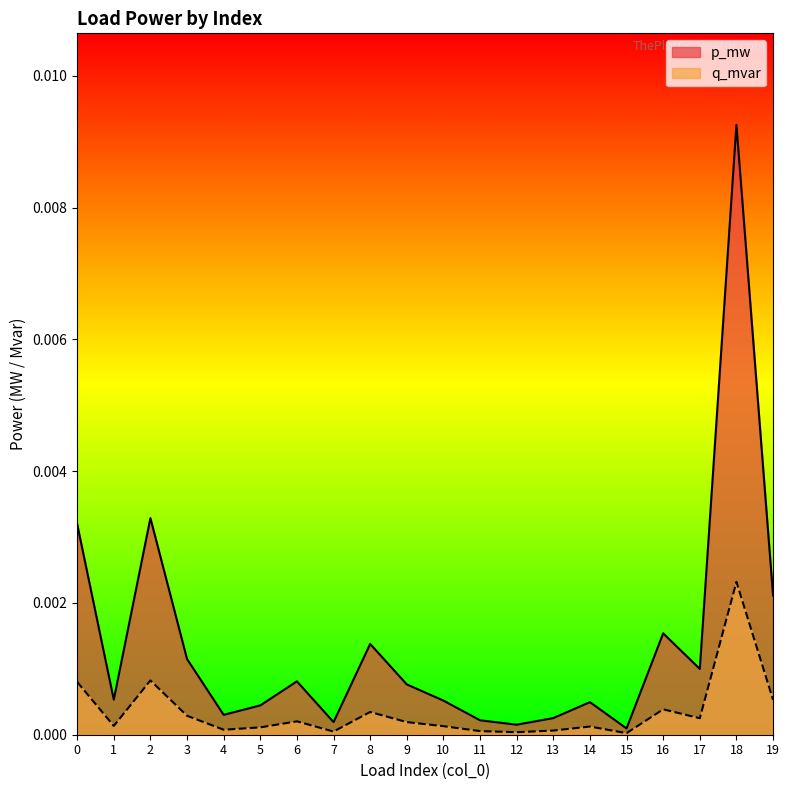

Which category has the highest value in the q_mvar series?

18